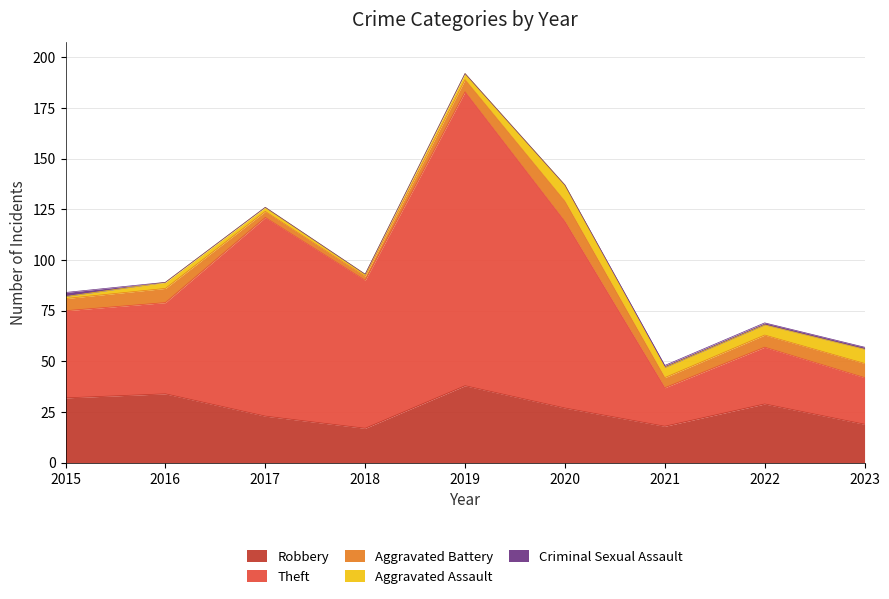

List the labels in order of Aggravated Battery value, largest first.

2020, 2016, 2023, 2015, 2019, 2022, 2021, 2017, 2018